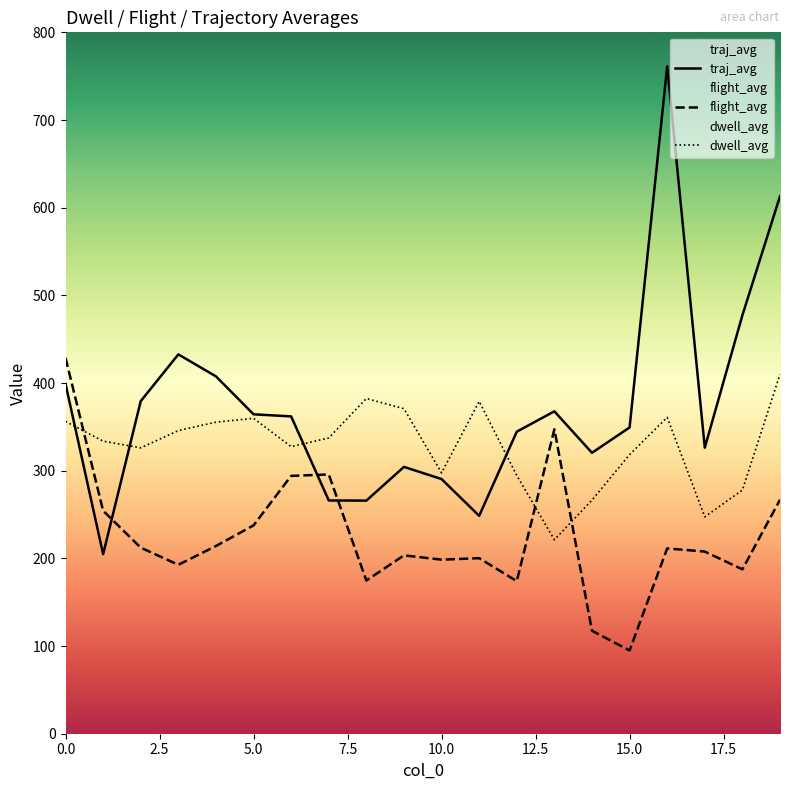

The dwell_avg series shows 379.1 at 11. True or false?

True